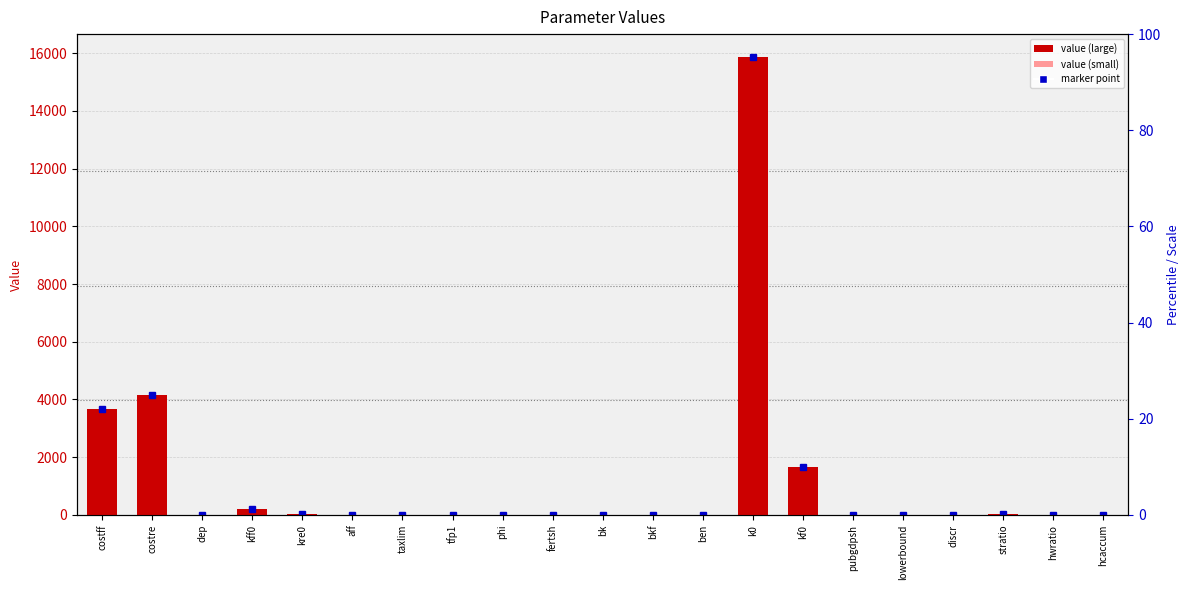

Are the bars horizontal?

No